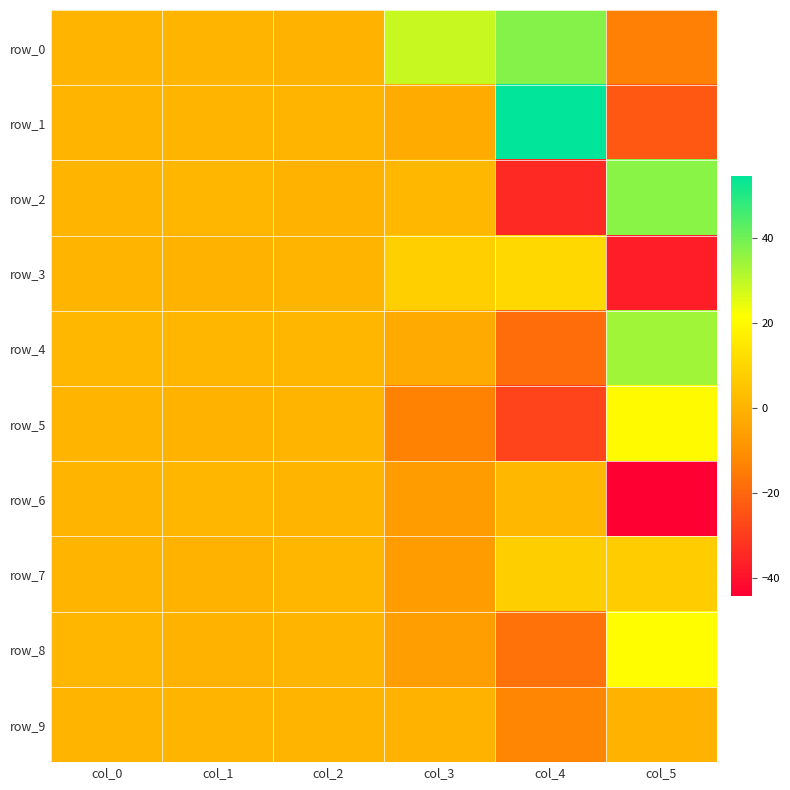

Rank the series at col_4 from lowest to highest value.

row_2, row_5, row_4, row_8, row_9, row_6, row_7, row_3, row_0, row_1